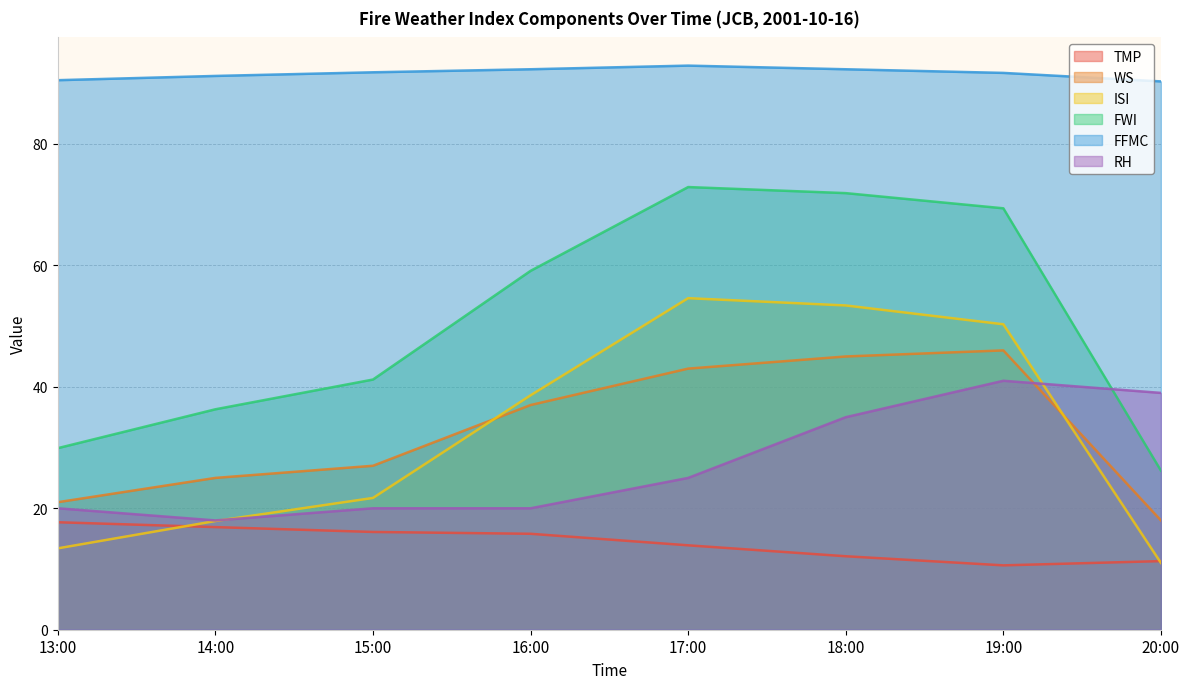

Reading left to right, transcribe all the data shown in this chart.

TMP: 13:00=17.7	14:00=16.9	15:00=16.1	16:00=15.8	17:00=13.9	18:00=12.1	19:00=10.6	20:00=11.3
WS: 13:00=21.0	14:00=25.0	15:00=27.0	16:00=37.0	17:00=43.0	18:00=45.0	19:00=46.0	20:00=18.0
ISI: 13:00=13.4	14:00=17.9	15:00=21.7	16:00=38.6	17:00=54.6	18:00=53.4	19:00=50.3	20:00=11.0
FWI: 13:00=29.9	14:00=36.3	15:00=41.2	16:00=59.1	17:00=72.9	18:00=71.9	19:00=69.4	20:00=26.2
FFMC: 13:00=90.5	14:00=91.2	15:00=91.8	16:00=92.3	17:00=92.9	18:00=92.3	19:00=91.7	20:00=90.3
RH: 13:00=20.0	14:00=18.0	15:00=20.0	16:00=20.0	17:00=25.0	18:00=35.0	19:00=41.0	20:00=39.0